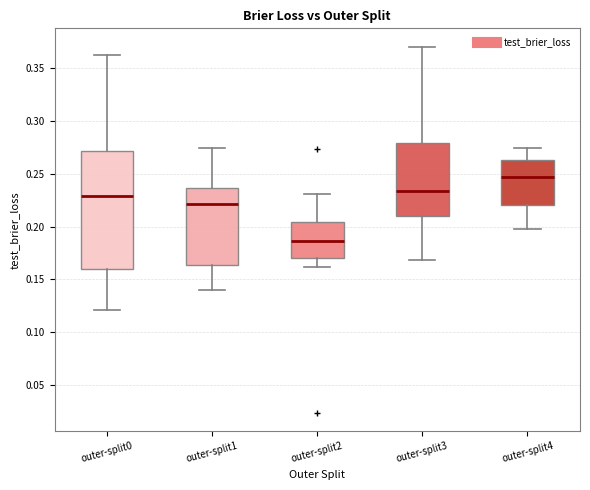

Which box's median line is the lowest?

outer-split2